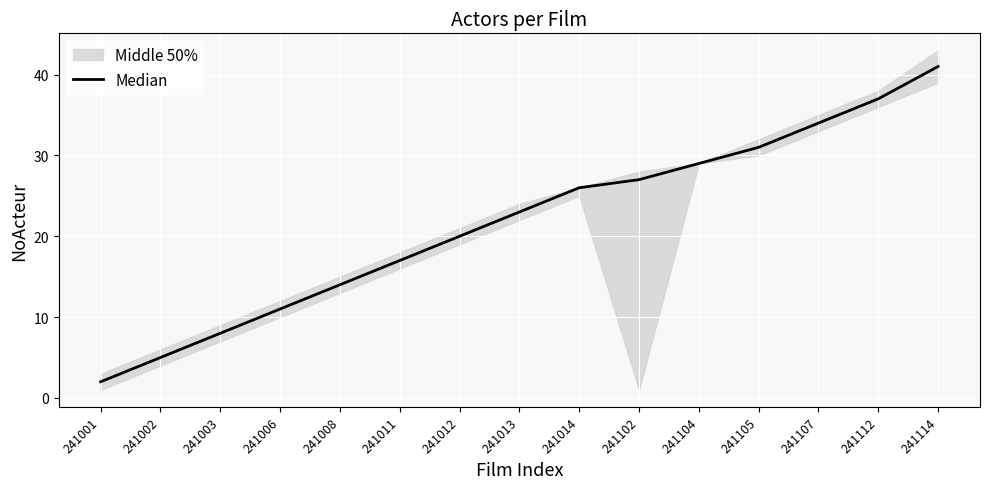

True or false: the data shows 56 at 241114.

False